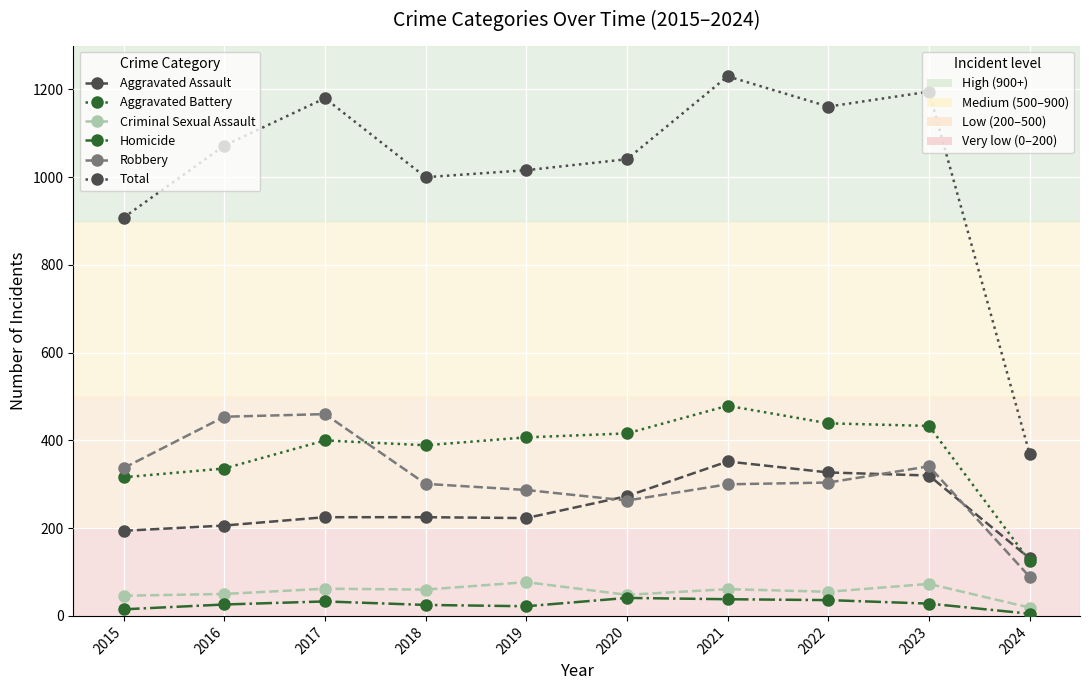

What is the total value across all series at 2022?

2322